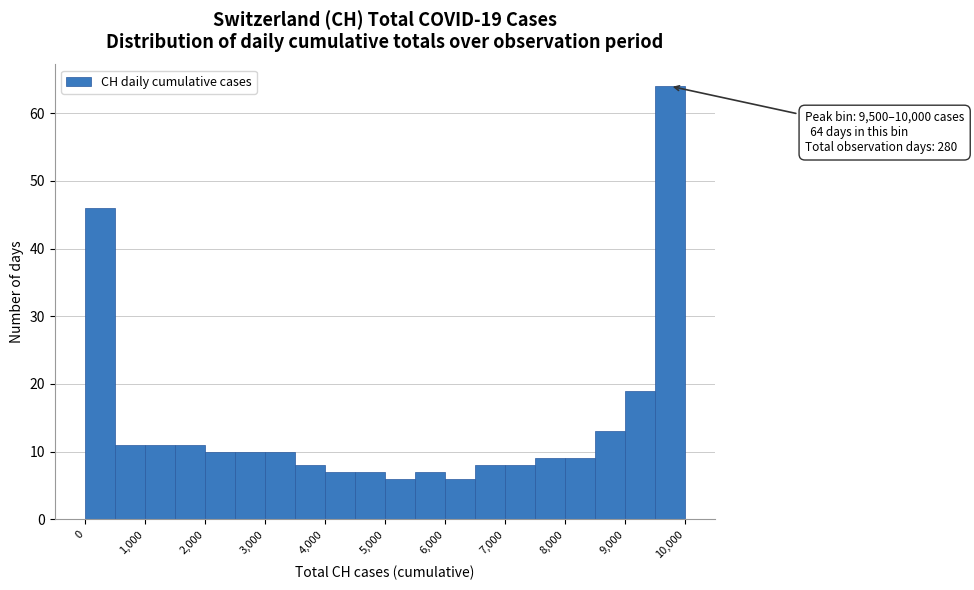

Which range on the x-axis has the tallest bar?

9500 to 10000